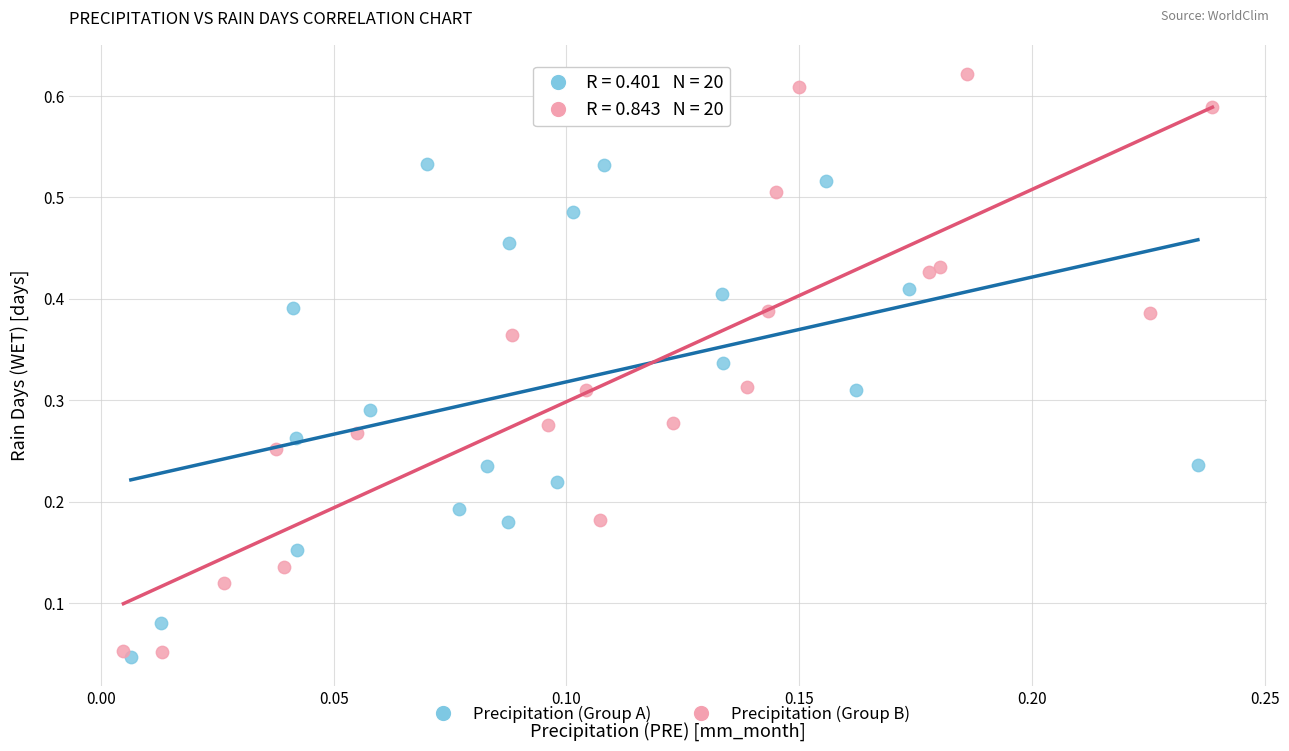

Which series has the largest Y range (max minus min)?

Precipitation (Group B)